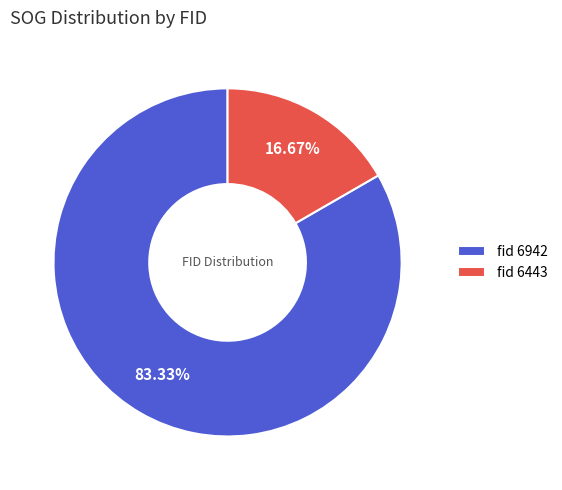

Which slice is the largest?

fid 6942